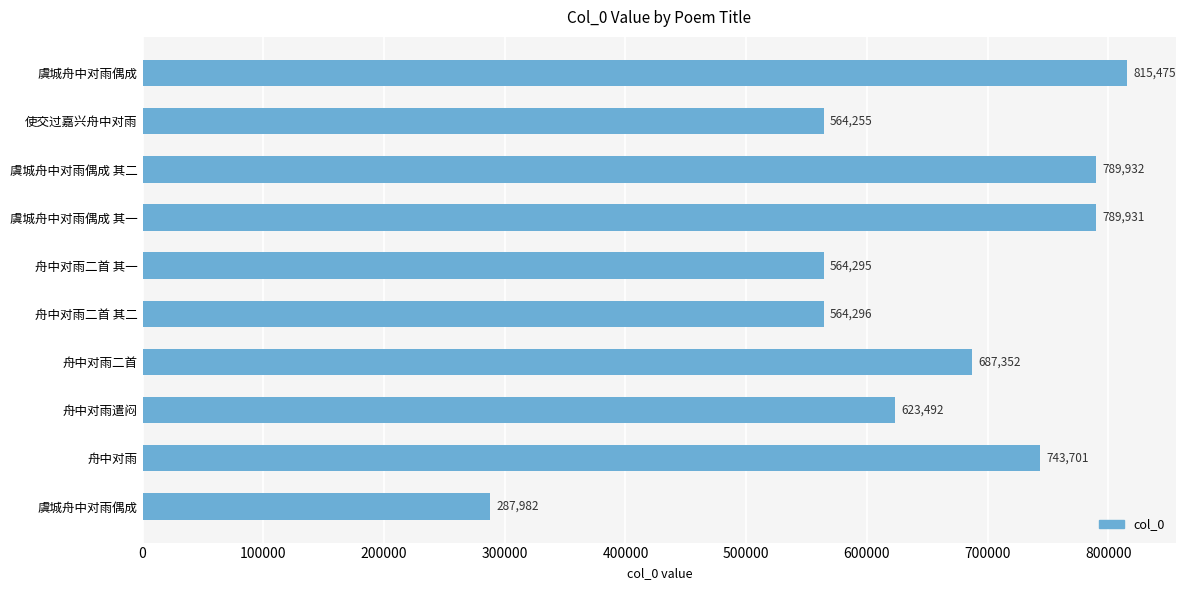

How many distinct data groups are displayed?

1